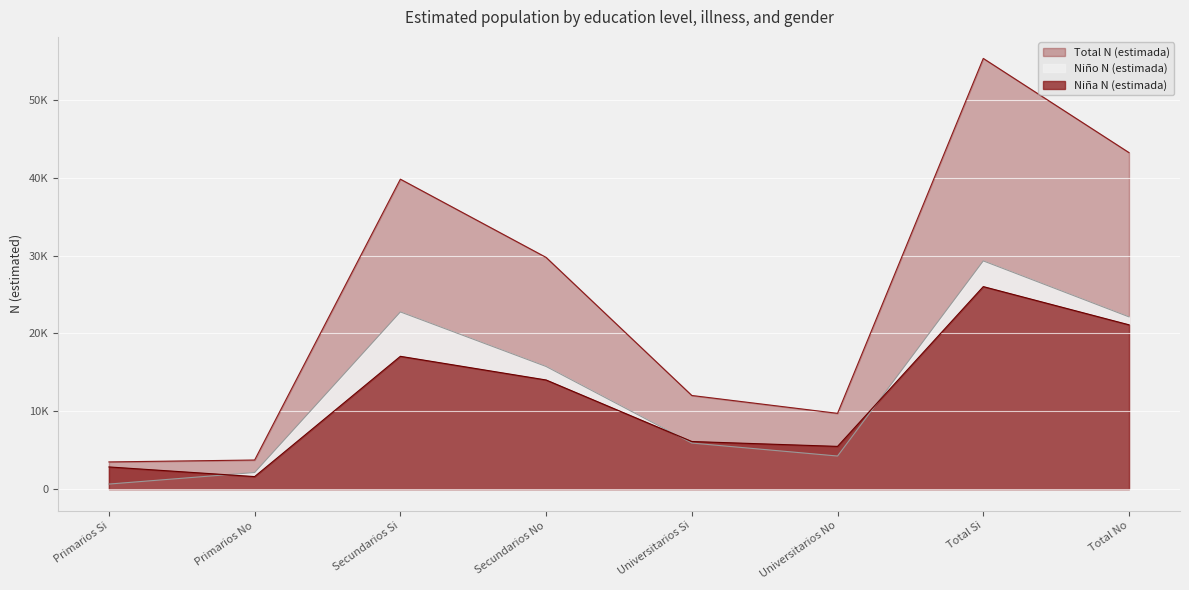

What is the sum of the Niño N (estimada) values at Total No and Secundarios Si?

44890